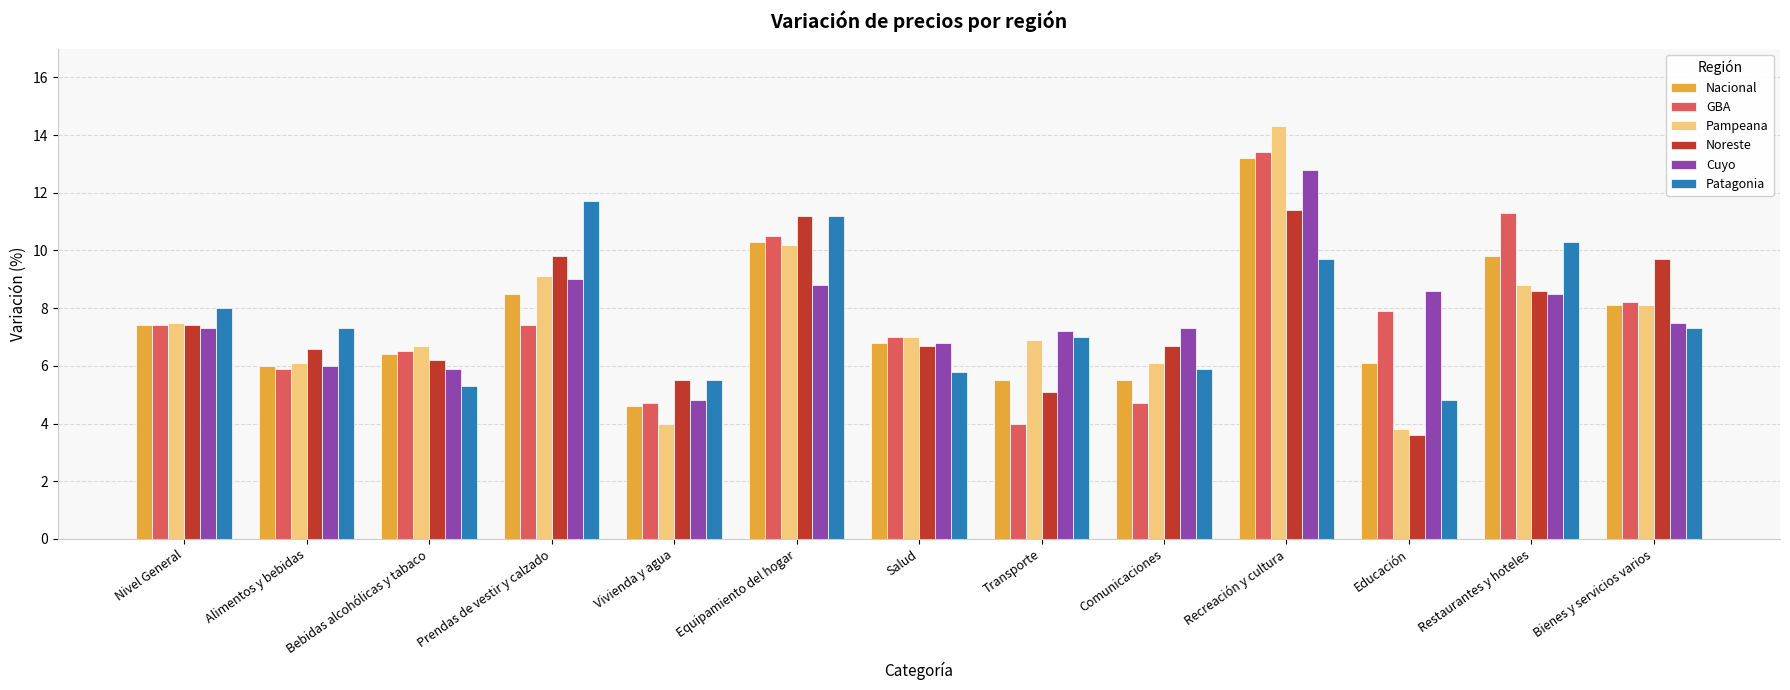

How many categories are shown in the chart?

13